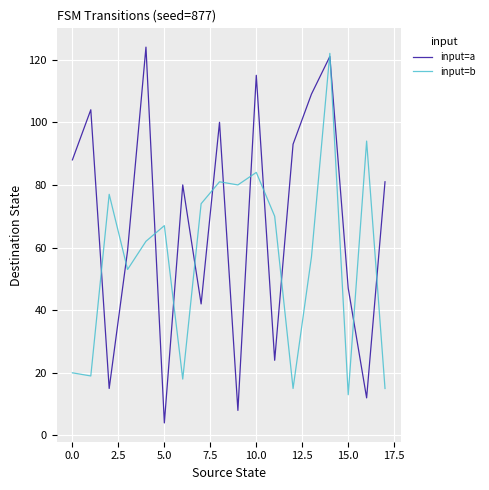

Which series has the largest range (max minus min)?

input=a